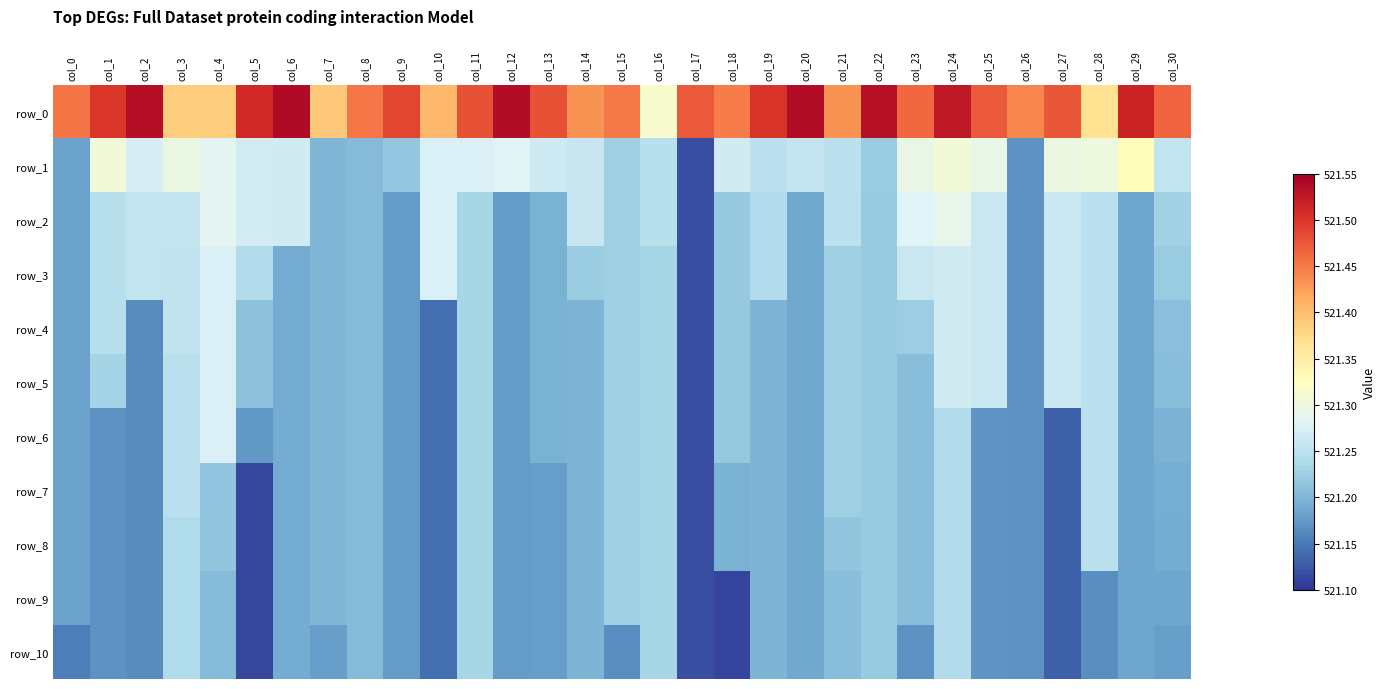

Reading left to right, extract all data points from this chart.

row_0: 521.5	521.5	521.5	521.4	521.4	521.5	521.5	521.4	521.5	521.5	521.4	521.5	521.5	521.5	521.4	521.5	521.3	521.5	521.4	521.5	521.5	521.4	521.5	521.5	521.5	521.5	521.4	521.5	521.4	521.5	521.5
row_1: 521.2	521.3	521.3	521.3	521.3	521.3	521.3	521.2	521.2	521.2	521.3	521.3	521.3	521.3	521.3	521.2	521.2	521.1	521.3	521.3	521.3	521.3	521.2	521.3	521.3	521.3	521.2	521.3	521.3	521.3	521.3
row_2: 521.2	521.2	521.3	521.3	521.3	521.3	521.3	521.2	521.2	521.2	521.3	521.2	521.2	521.2	521.3	521.2	521.2	521.1	521.2	521.2	521.2	521.3	521.2	521.3	521.3	521.3	521.2	521.3	521.2	521.2	521.2
row_3: 521.2	521.2	521.3	521.3	521.3	521.2	521.2	521.2	521.2	521.2	521.3	521.2	521.2	521.2	521.2	521.2	521.2	521.1	521.2	521.2	521.2	521.2	521.2	521.3	521.3	521.3	521.2	521.3	521.2	521.2	521.2
row_4: 521.2	521.2	521.2	521.3	521.3	521.2	521.2	521.2	521.2	521.2	521.1	521.2	521.2	521.2	521.2	521.2	521.2	521.1	521.2	521.2	521.2	521.2	521.2	521.2	521.3	521.3	521.2	521.3	521.2	521.2	521.2
row_5: 521.2	521.2	521.2	521.2	521.3	521.2	521.2	521.2	521.2	521.2	521.1	521.2	521.2	521.2	521.2	521.2	521.2	521.1	521.2	521.2	521.2	521.2	521.2	521.2	521.3	521.3	521.2	521.3	521.2	521.2	521.2
row_6: 521.2	521.2	521.2	521.2	521.3	521.2	521.2	521.2	521.2	521.2	521.1	521.2	521.2	521.2	521.2	521.2	521.2	521.1	521.2	521.2	521.2	521.2	521.2	521.2	521.2	521.2	521.2	521.1	521.2	521.2	521.2
row_7: 521.2	521.2	521.2	521.2	521.2	521.1	521.2	521.2	521.2	521.2	521.1	521.2	521.2	521.2	521.2	521.2	521.2	521.1	521.2	521.2	521.2	521.2	521.2	521.2	521.2	521.2	521.2	521.1	521.2	521.2	521.2
row_8: 521.2	521.2	521.2	521.2	521.2	521.1	521.2	521.2	521.2	521.2	521.1	521.2	521.2	521.2	521.2	521.2	521.2	521.1	521.2	521.2	521.2	521.2	521.2	521.2	521.2	521.2	521.2	521.1	521.2	521.2	521.2
row_9: 521.2	521.2	521.2	521.2	521.2	521.1	521.2	521.2	521.2	521.2	521.1	521.2	521.2	521.2	521.2	521.2	521.2	521.1	521.1	521.2	521.2	521.2	521.2	521.2	521.2	521.2	521.2	521.1	521.2	521.2	521.2
row_10: 521.2	521.2	521.2	521.2	521.2	521.1	521.2	521.2	521.2	521.2	521.1	521.2	521.2	521.2	521.2	521.2	521.2	521.1	521.1	521.2	521.2	521.2	521.2	521.2	521.2	521.2	521.2	521.1	521.2	521.2	521.2